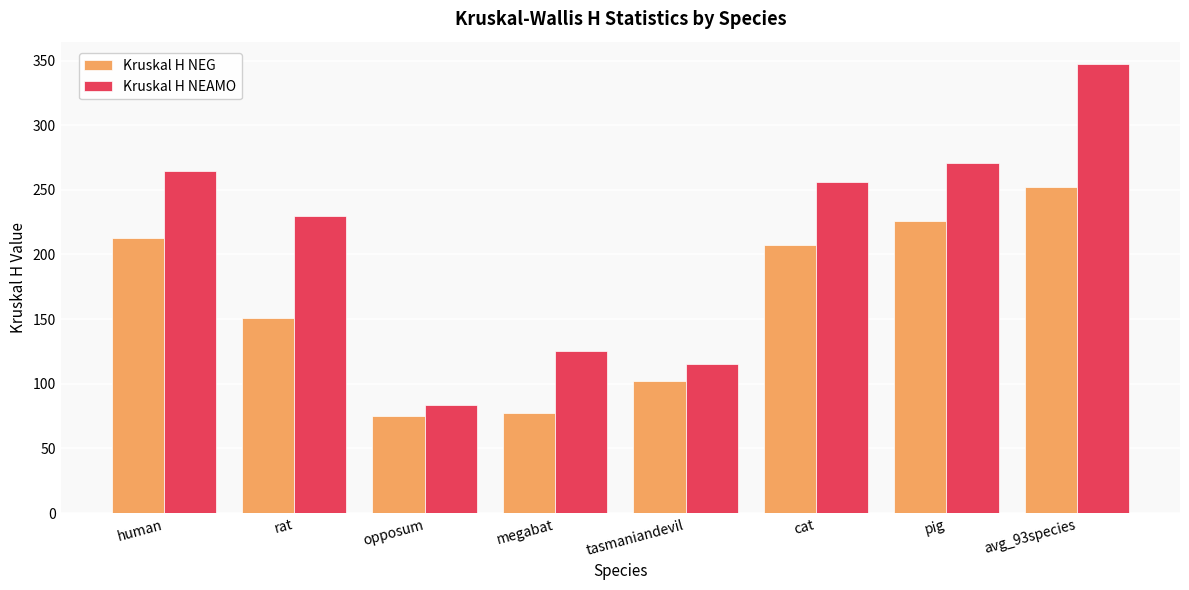

What is the approximate value of Kruskal H NEG at opposum?

75.1